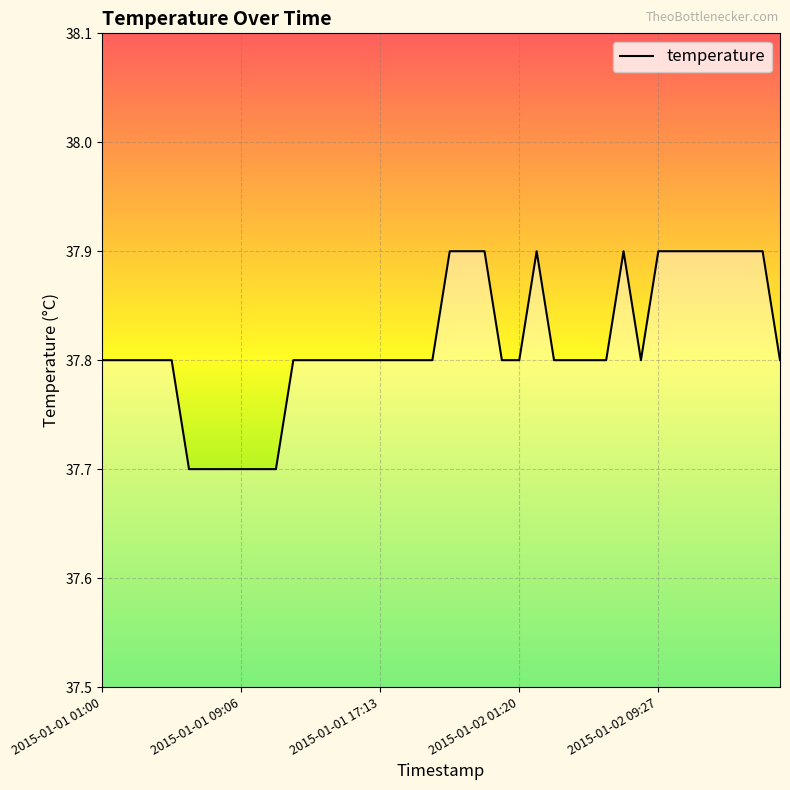

What is the minimum value shown in the chart?

37.7